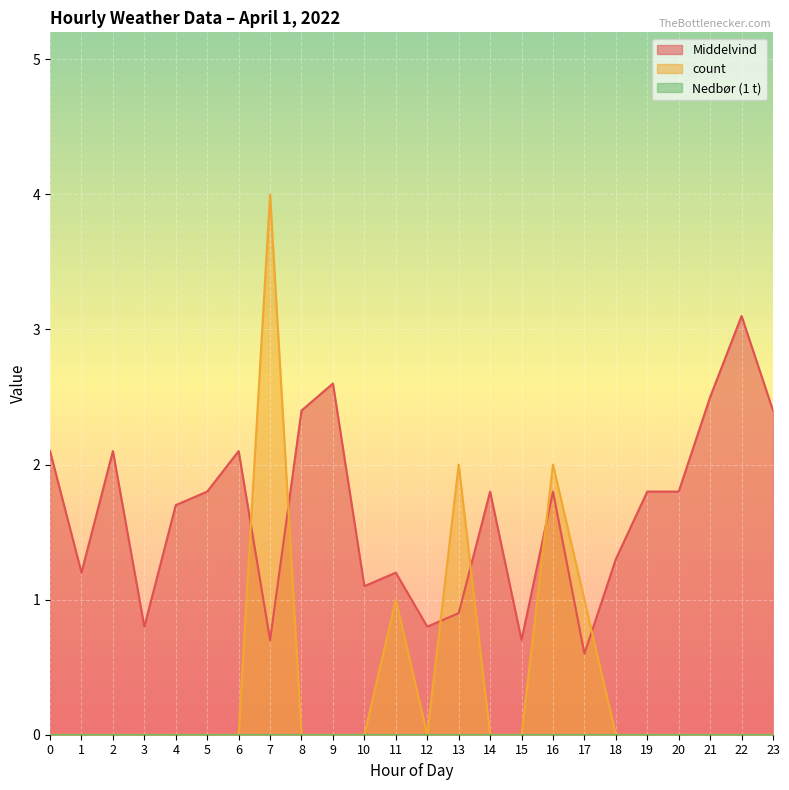

Is it true that count equals 0.9 at 13?

False